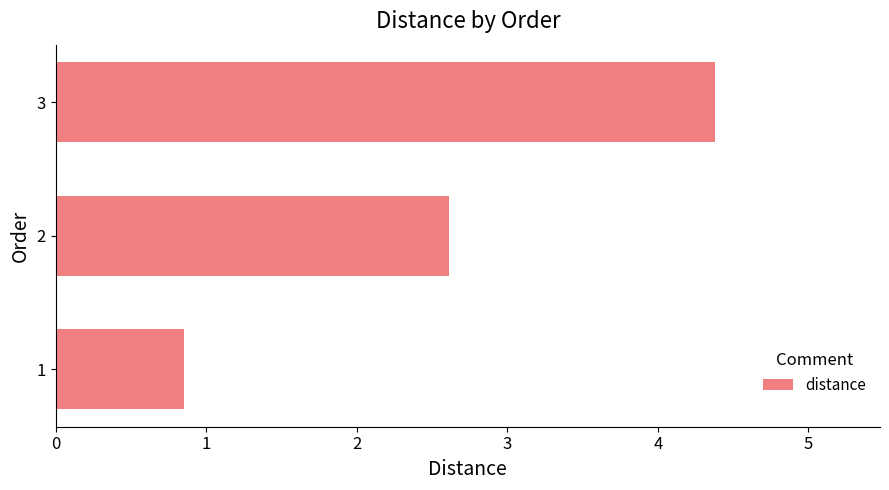

What is the change in value from 1 to 2?

+1.8